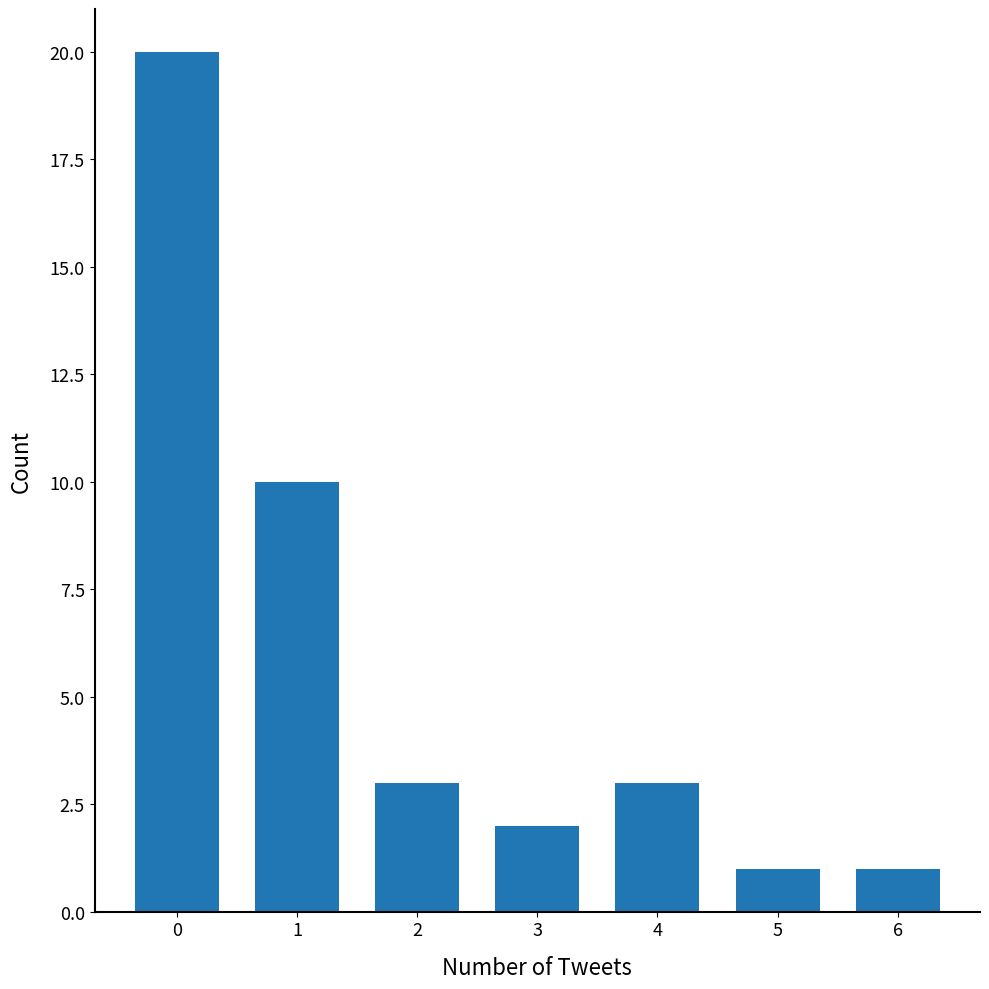

What is the minimum value shown in the chart?

1